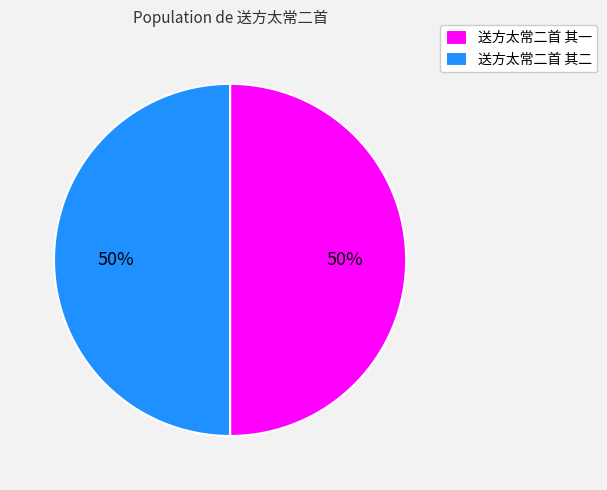

Count the number of slices in the pie.

2